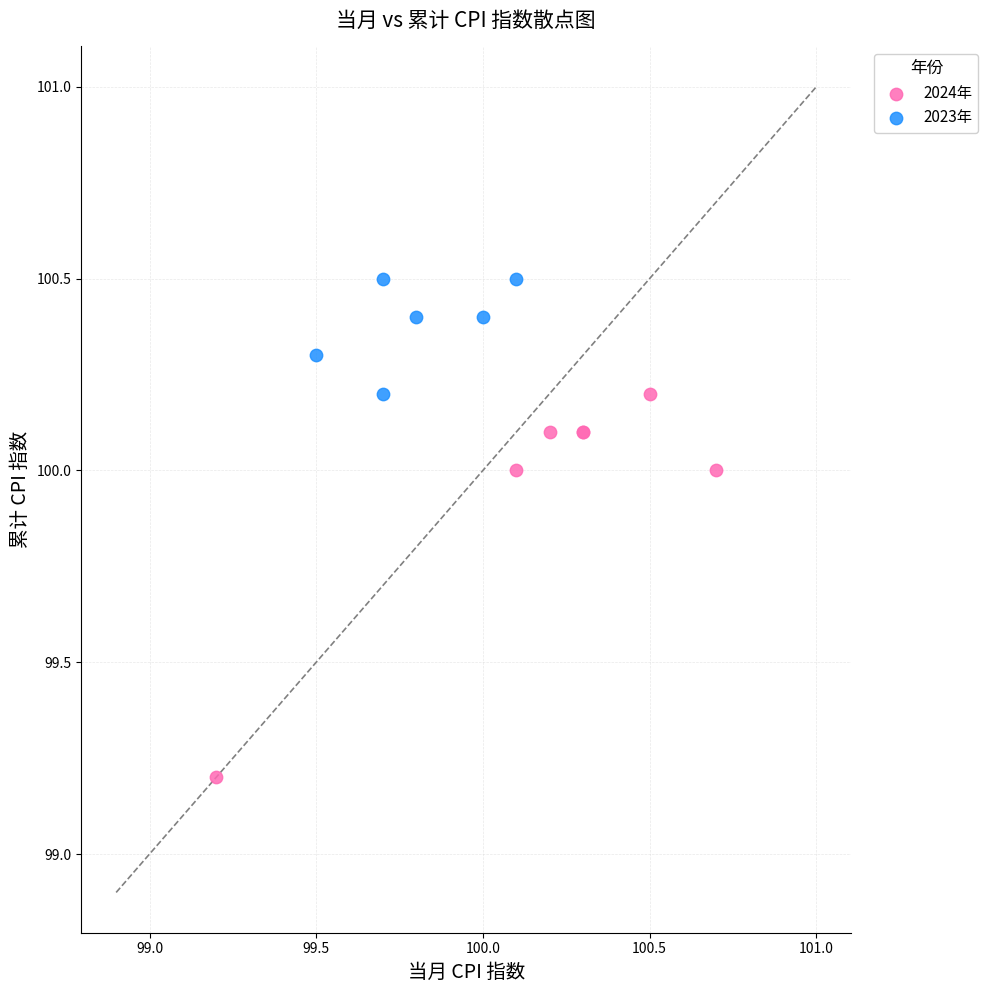

Which series has the widest spread of Y values?

2024年